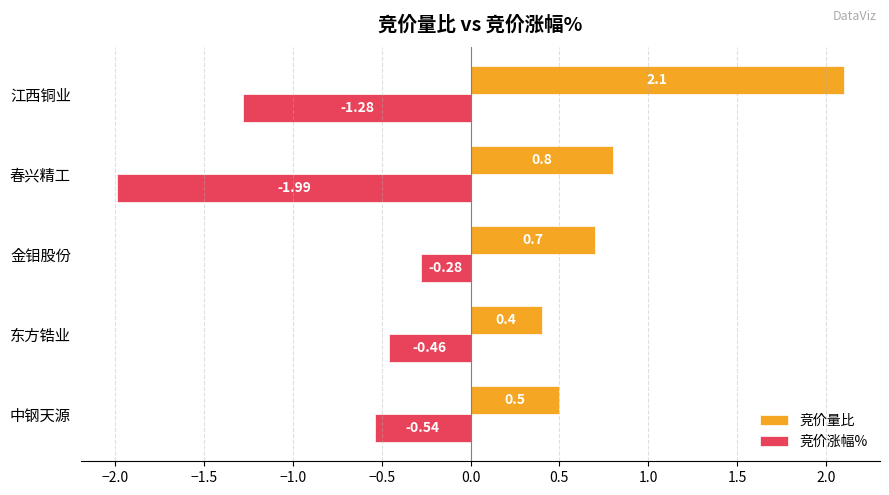

Is the value of 竞价量比 at 金钼股份 greater than the value of 竞价涨幅% at 金钼股份?

Yes